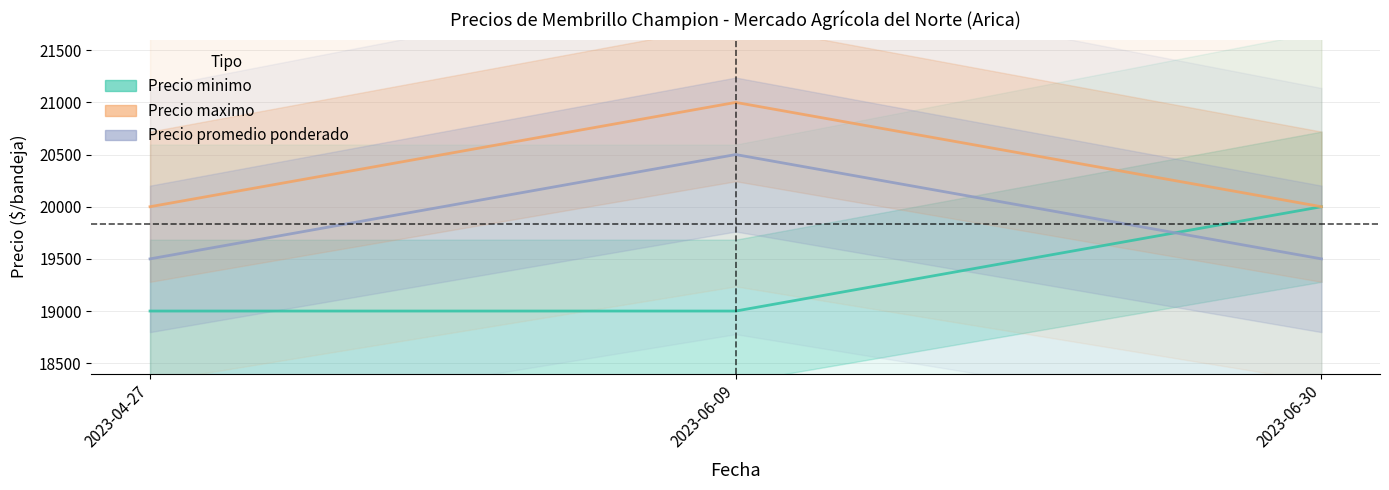

What is the difference between the maximum and minimum values in the Precio maximo series?

1000